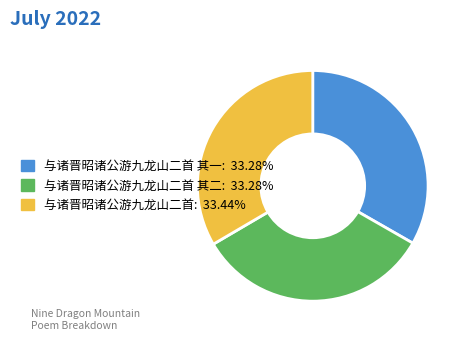

Is there a majority slice in this chart?

No